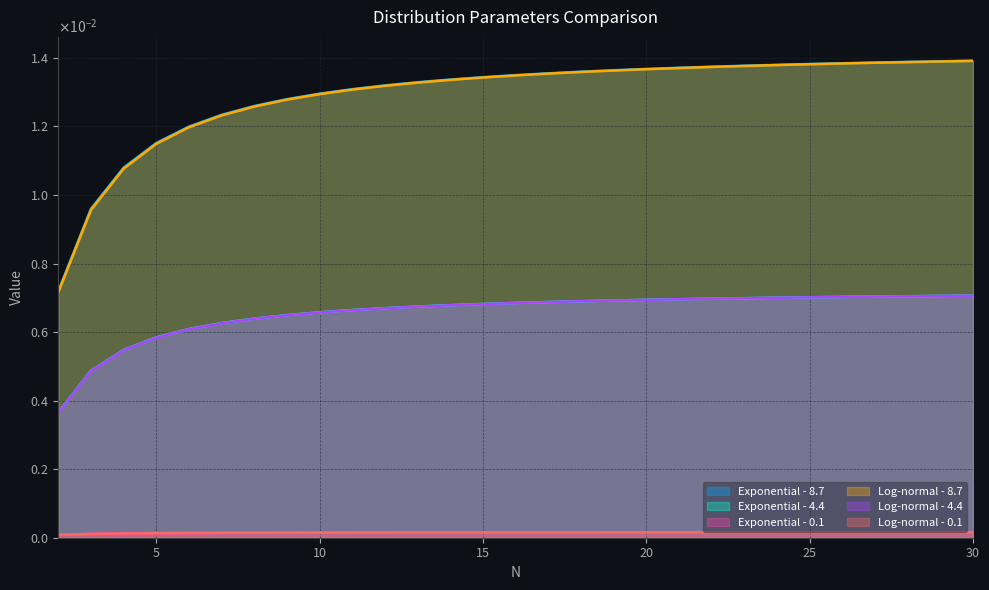

Rank the series by their maximum value, from lowest to highest.

Log-normal - 0.1, Exponential - 0.1, Log-normal - 4.4, Exponential - 4.4, Log-normal - 8.7, Exponential - 8.7